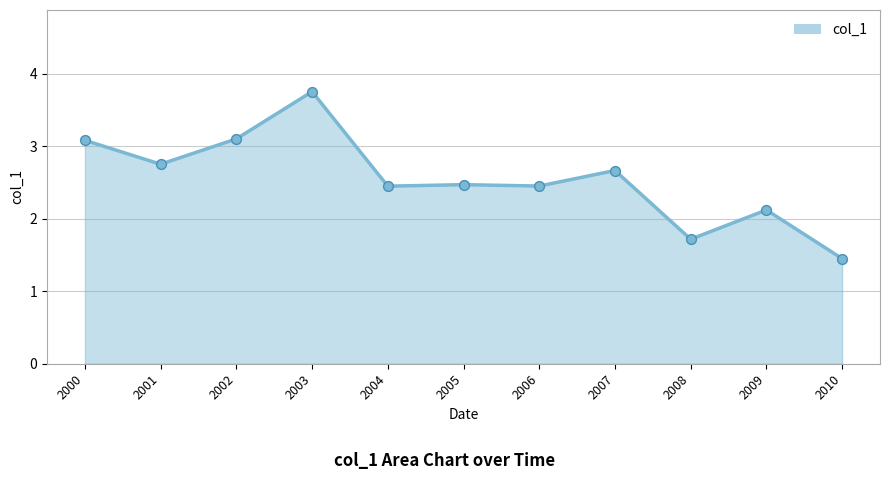

What is the change in value from 2004 to 2009?

-0.3